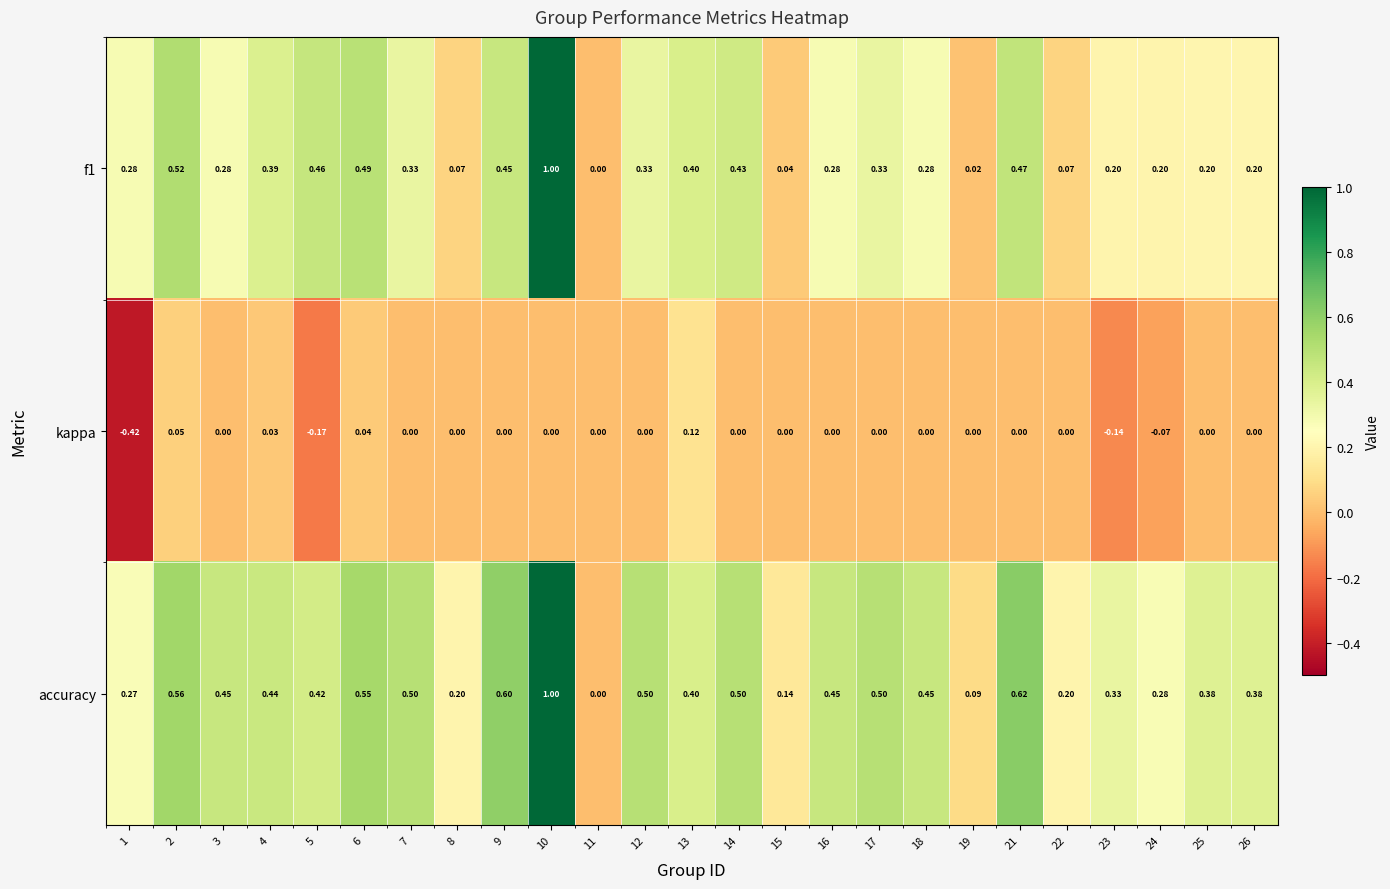

Which series has the largest total across all categories?

accuracy